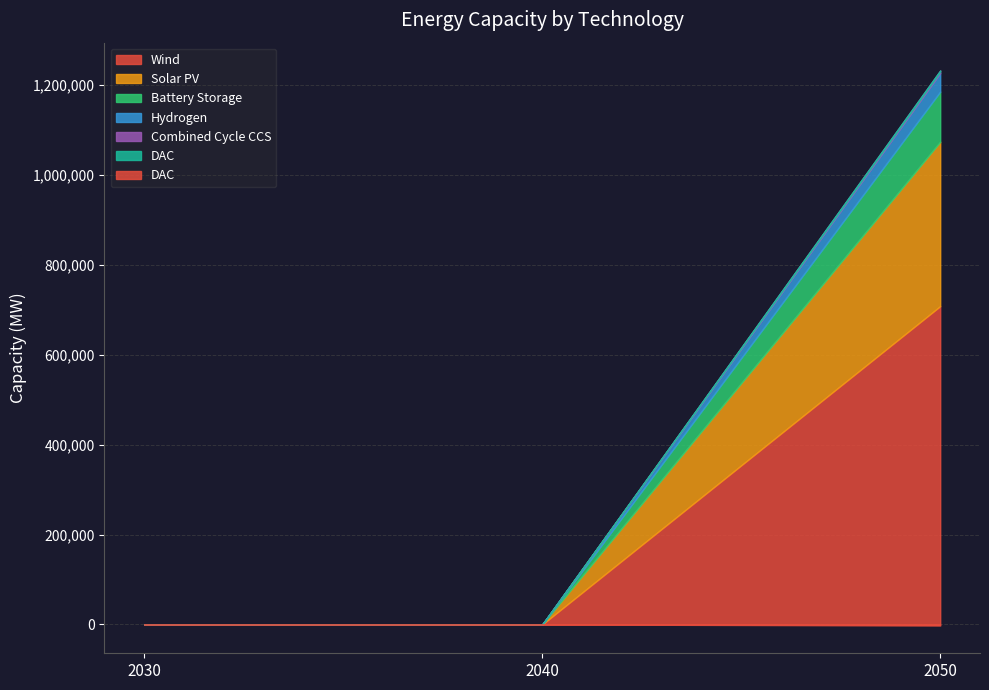

List the series in order of their peak value, highest first.

Wind, Solar PV, Battery Storage, Hydrogen, Combined Cycle CCS, DAC